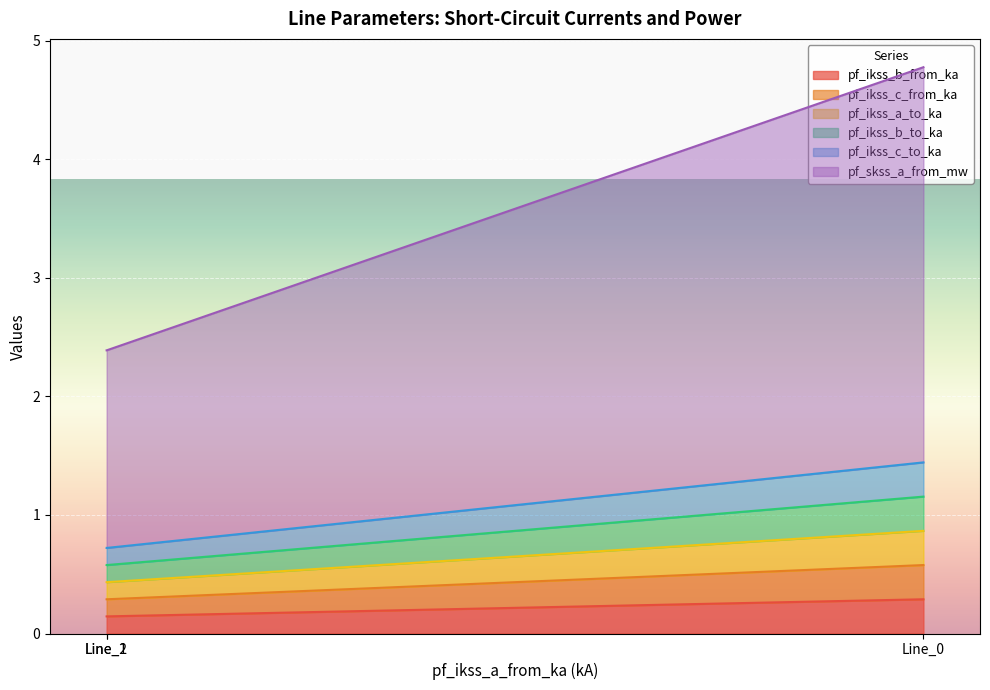

At how many categories does at least one series exceed 3?

1